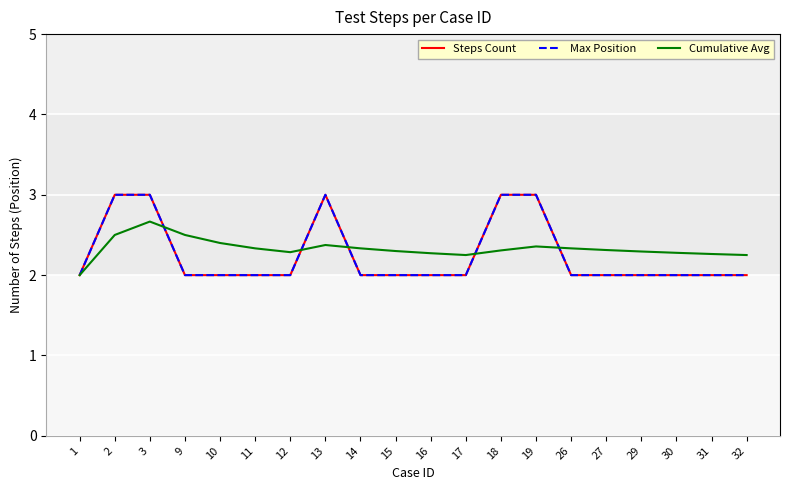

Which category has the highest value across all series?

2